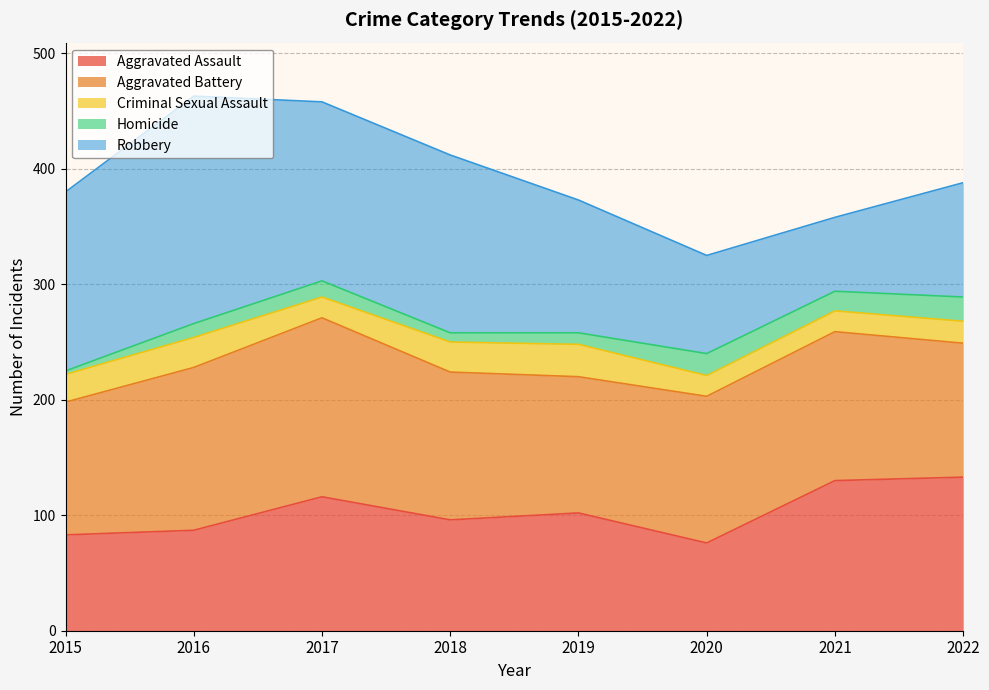

Reading right to left, what are all the values shown in this chart?

Aggravated Assault: 2022=133	2021=130	2020=76	2019=102	2018=96	2017=116	2016=87	2015=83
Aggravated Battery: 2022=116	2021=129	2020=127	2019=118	2018=128	2017=155	2016=141	2015=115
Criminal Sexual Assault: 2022=19	2021=18	2020=18	2019=28	2018=26	2017=18	2016=26	2015=24
Homicide: 2022=21	2021=17	2020=19	2019=10	2018=8	2017=14	2016=12	2015=3
Robbery: 2022=99	2021=64	2020=85	2019=115	2018=154	2017=155	2016=197	2015=155